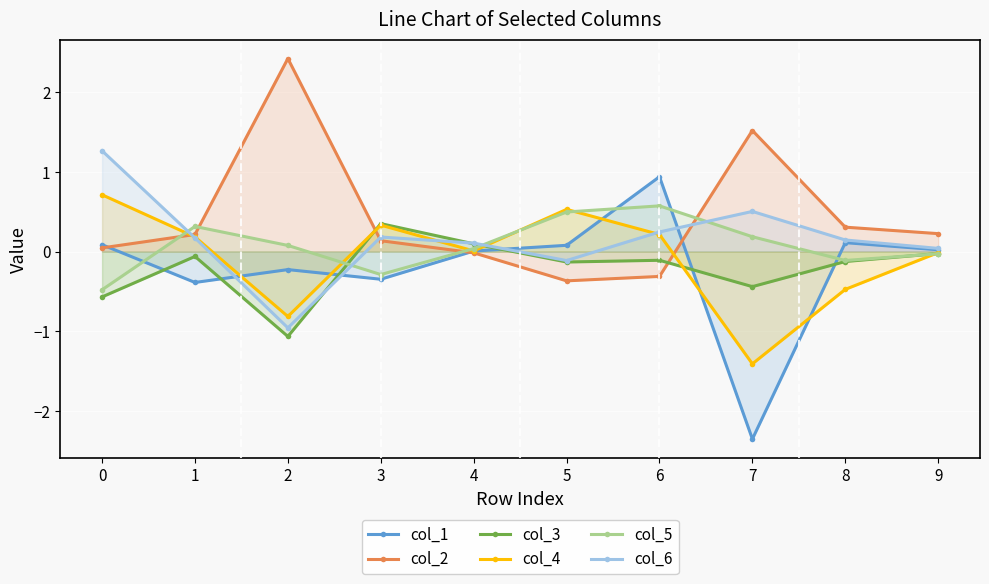

What is the average value of the col_1 series?

-0.2